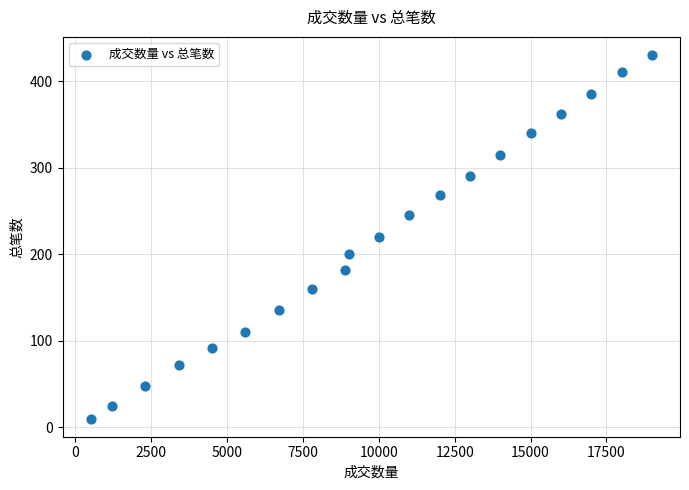

What is the range of X values (max minus min)?

18500